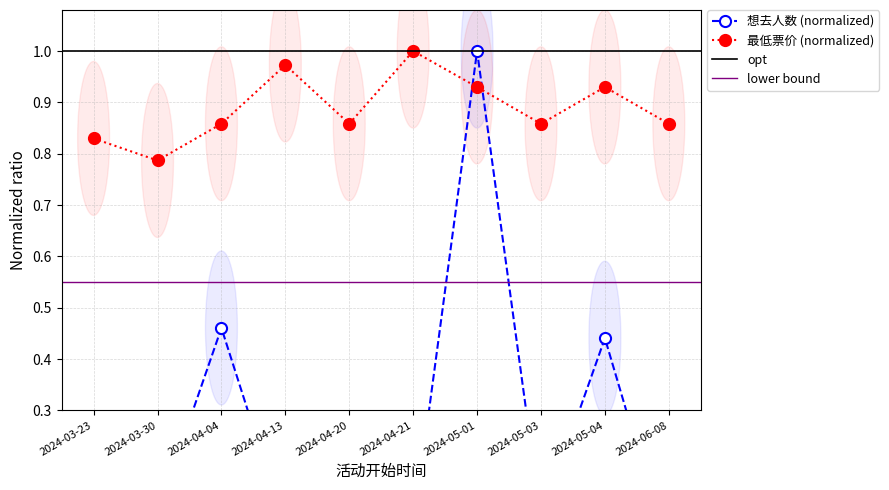

How many categories are shown in the chart?

10